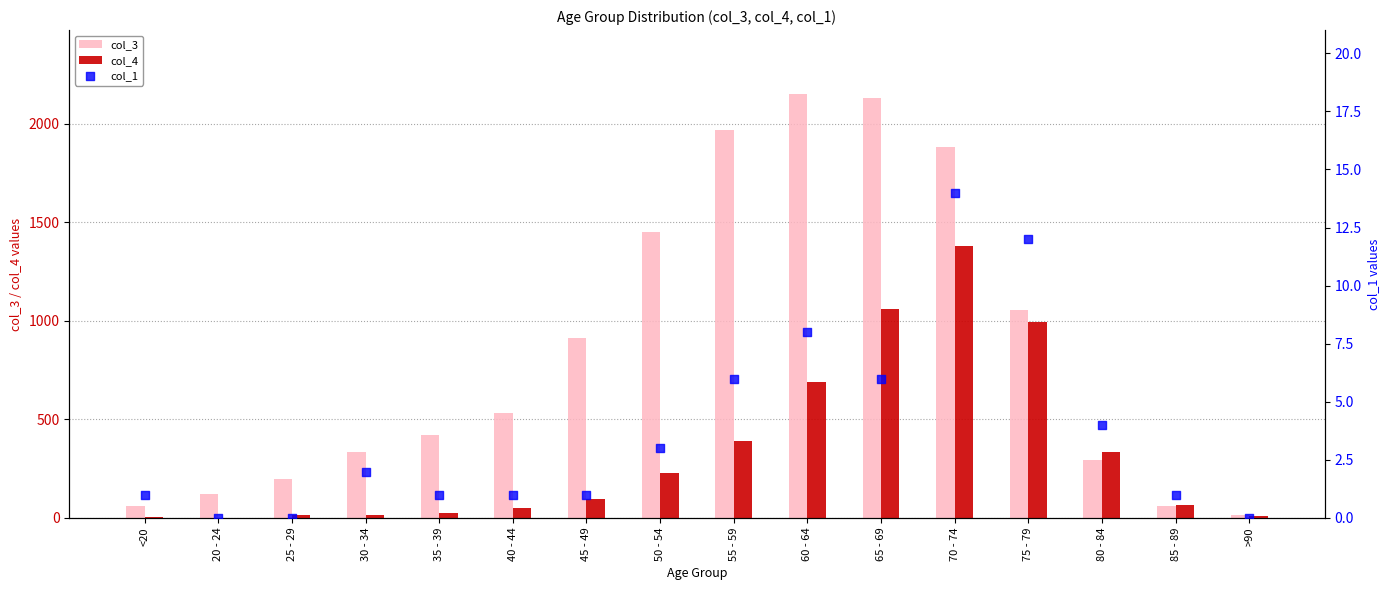

Which series reaches the minimum Y coordinate?

col_1